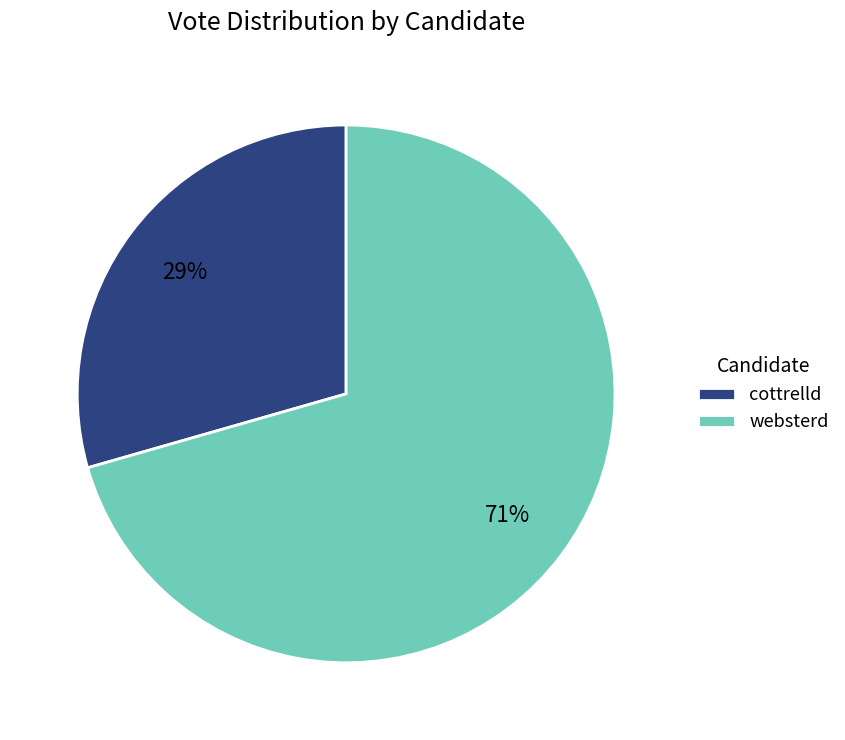

What is the ratio of the value at cottrelld to the value at websterd?

0.4